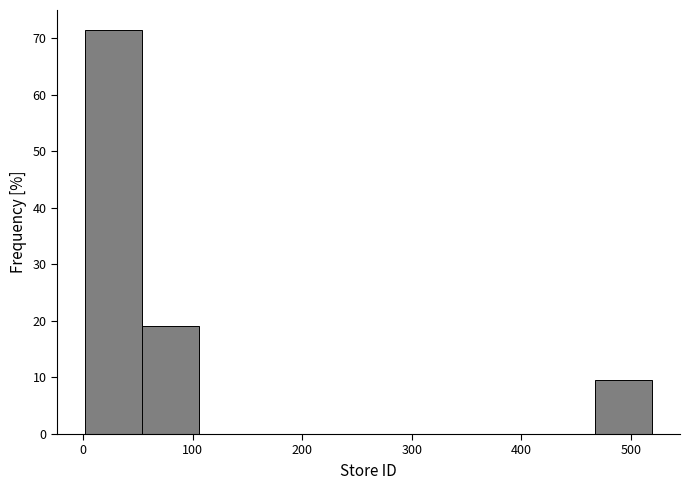

Reading left to right, list every bar in this chart as the range it spans on the x-axis followed by its height. Neither the bar edges nor the heights are printed on the chart, so give them approximately, as read against the axes.

0 to 50: 71
50 to 110: 19
110 to 160: 0
160 to 210: 0
210 to 260: 0
260 to 310: 0
310 to 360: 0
360 to 420: 0
420 to 470: 0
470 to 520: 10